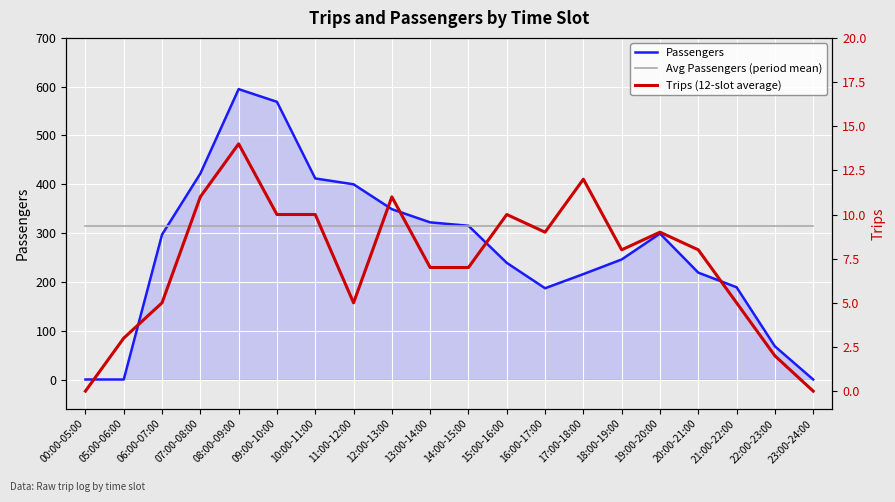

Rank the categories by Passengers value from highest to lowest.

08:00-09:00, 09:00-10:00, 07:00-08:00, 10:00-11:00, 11:00-12:00, 12:00-13:00, 13:00-14:00, 14:00-15:00, 19:00-20:00, 06:00-07:00, 18:00-19:00, 15:00-16:00, 20:00-21:00, 17:00-18:00, 21:00-22:00, 16:00-17:00, 22:00-23:00, 00:00-05:00, 05:00-06:00, 23:00-24:00